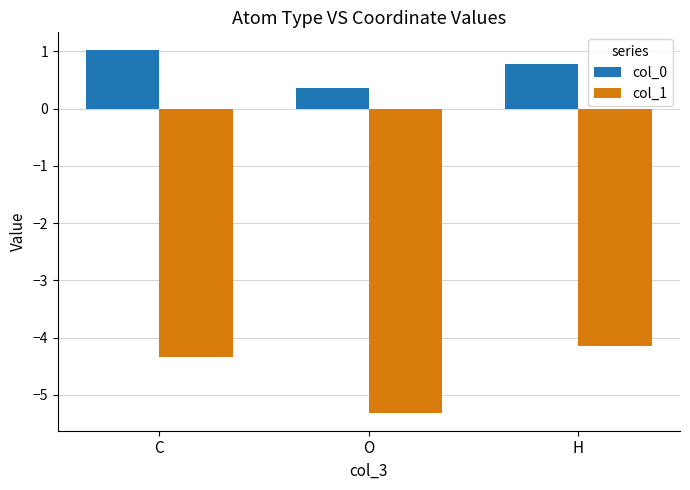

Rank the series by their average value, from lowest to highest.

col_1, col_0